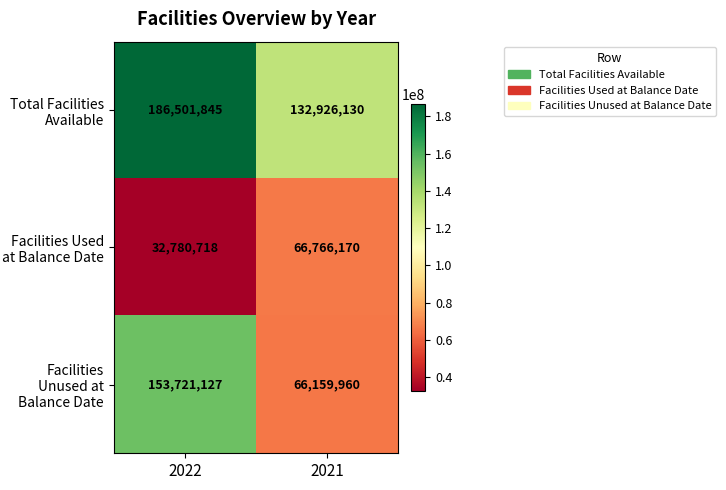

True or false: Total Facilities Available has a value of 132926130 at 2021.

True